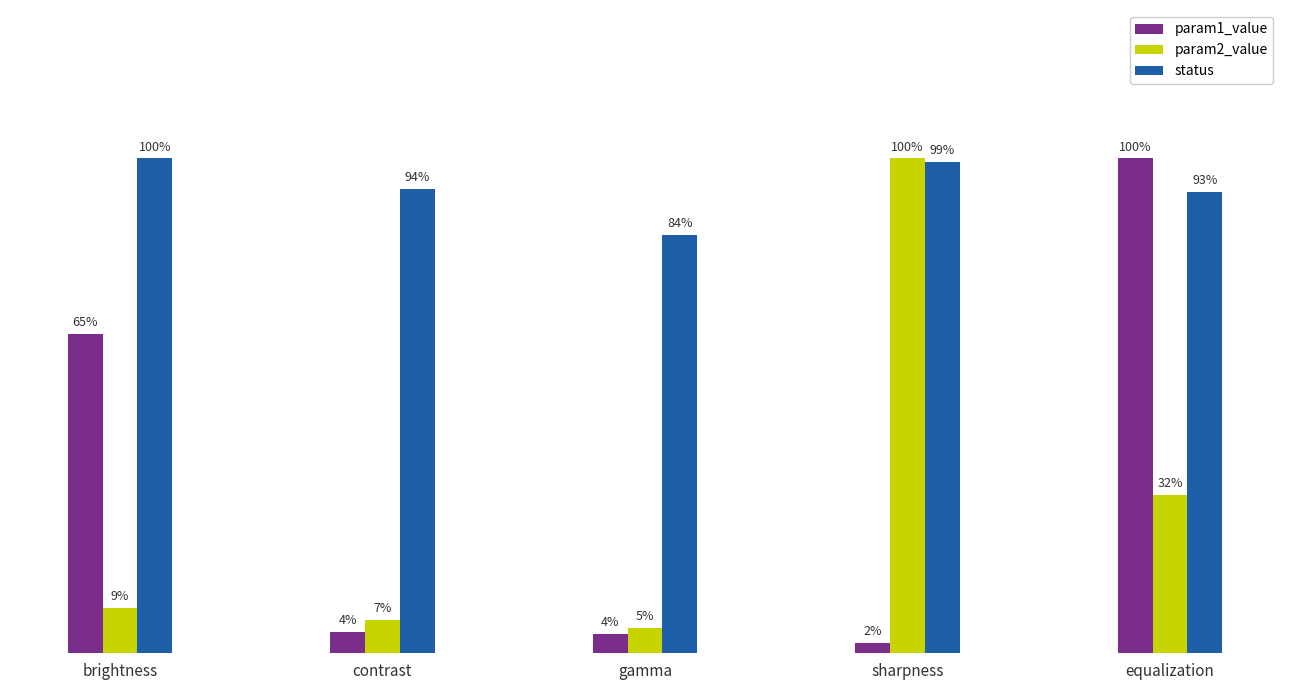

What are all the series names shown in the legend?

param1_value, param2_value, status